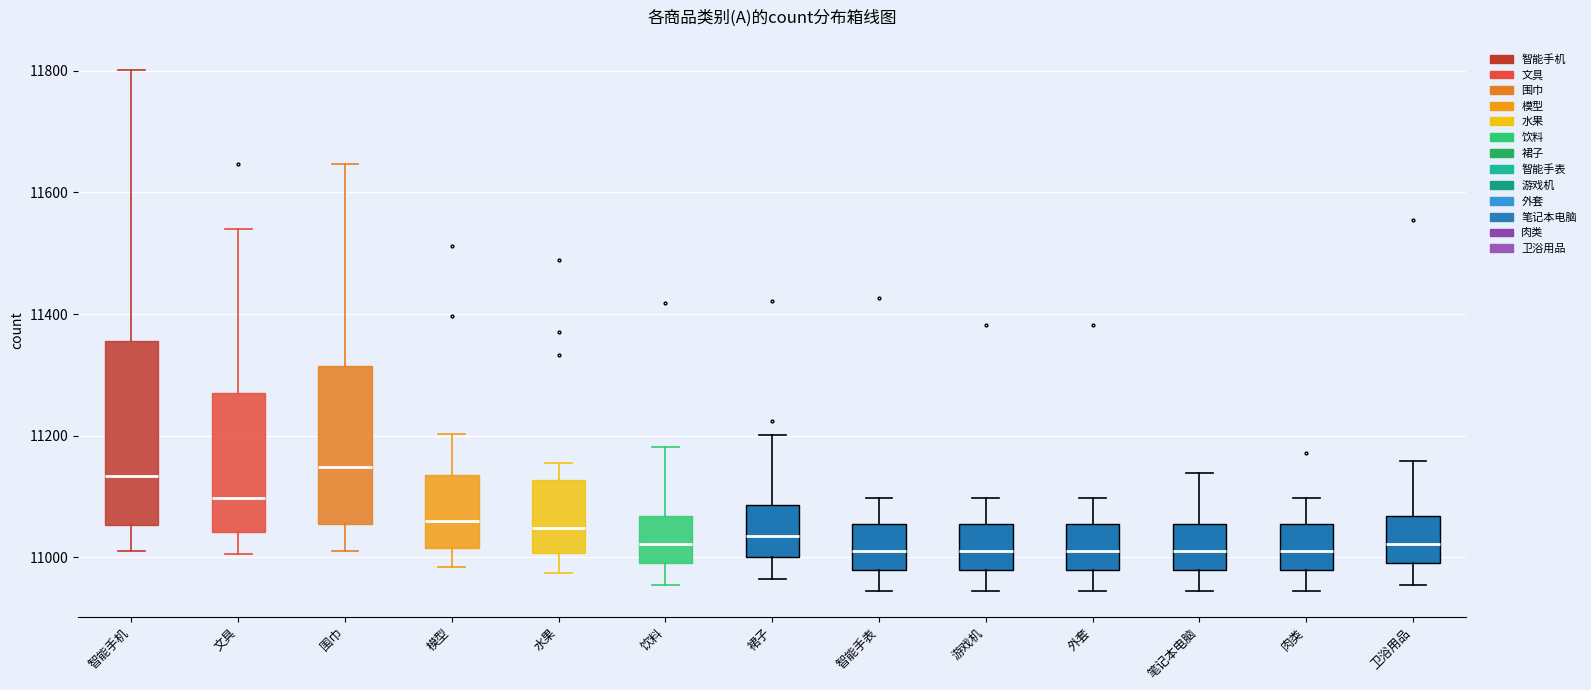

Where does the median line of the box for 笔记本电脑 sit on the y-axis? The values are not printed on the chart, so give them approximately, as read against the axis.

11020